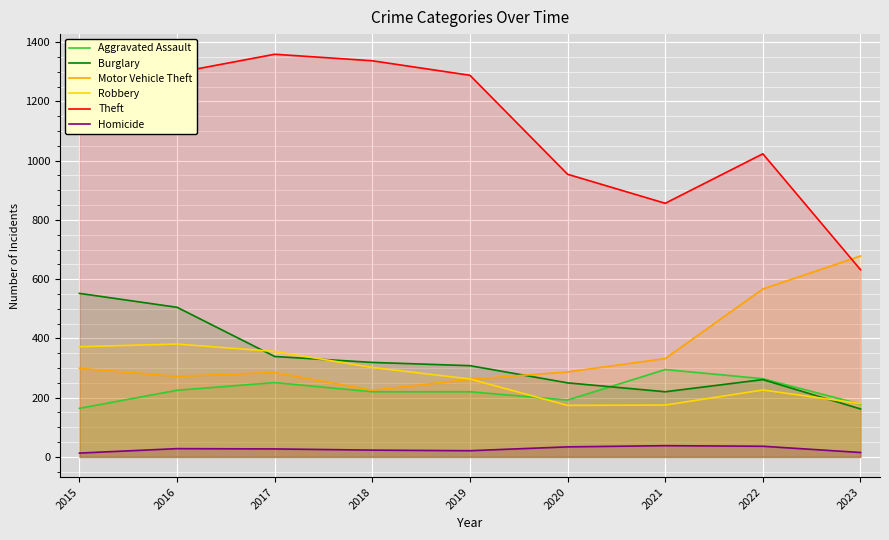

Is it true that Robbery equals 356 at 2017?

True